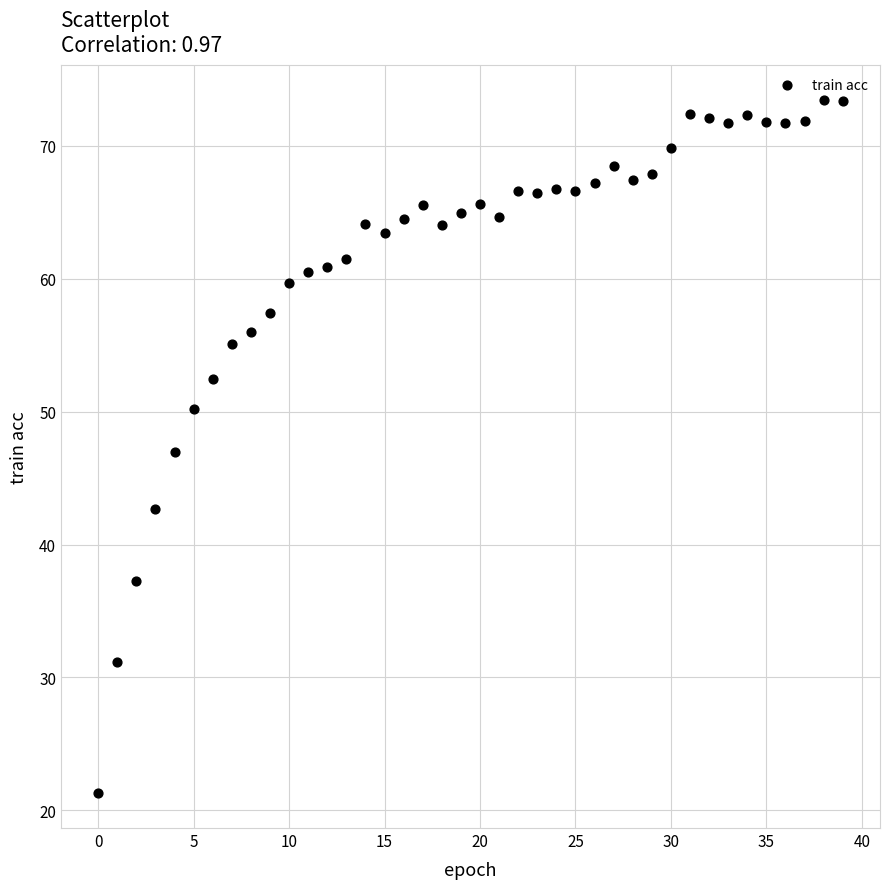

What is the range of Y values (max minus min)?

52.2